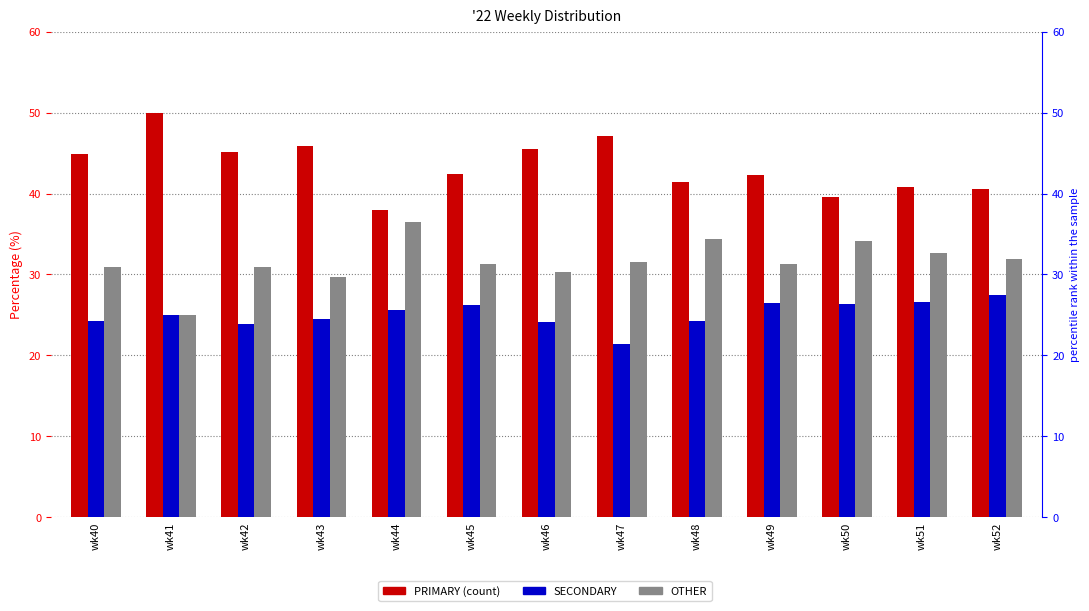

Count the number of data series in this chart.

3